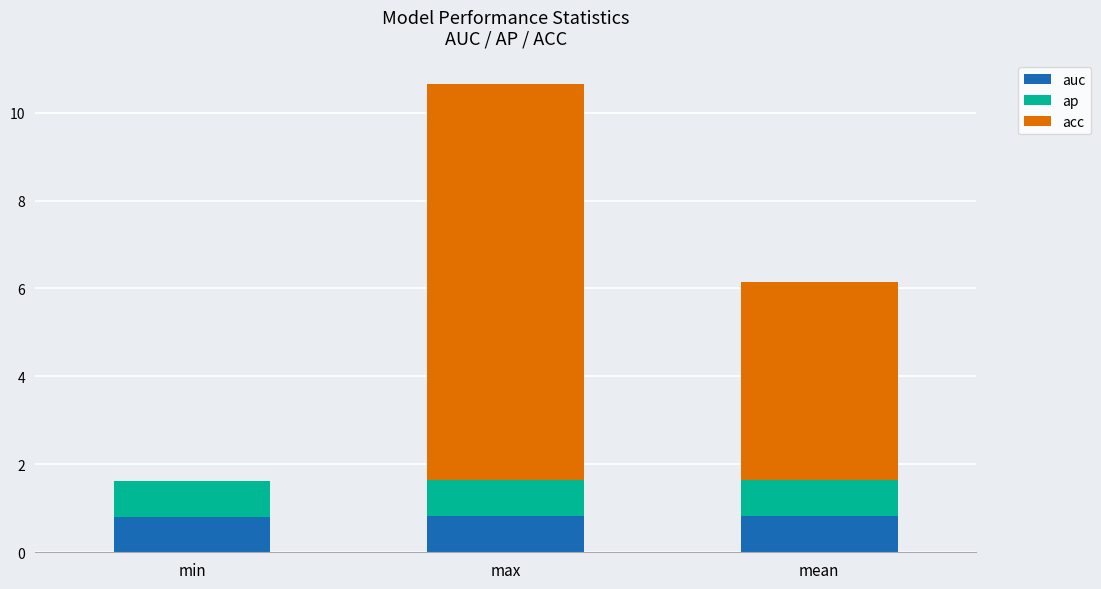

The value of auc at max is 0.8. True or false?

True